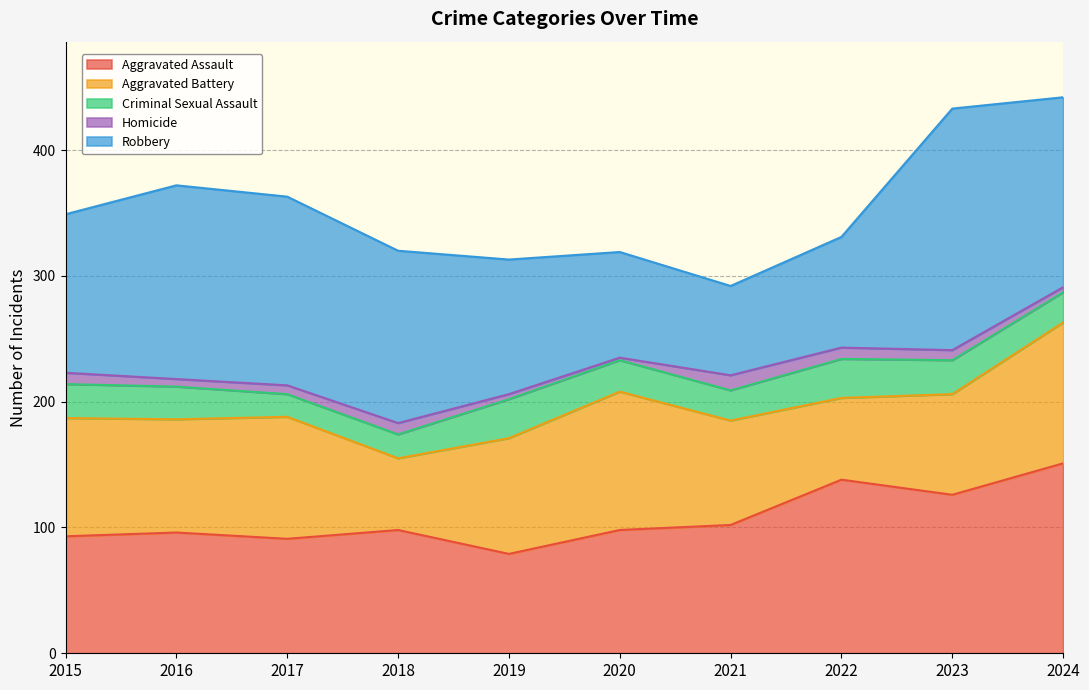

True or false: Aggravated Battery has more than 0 points higher than both neighbors.

True